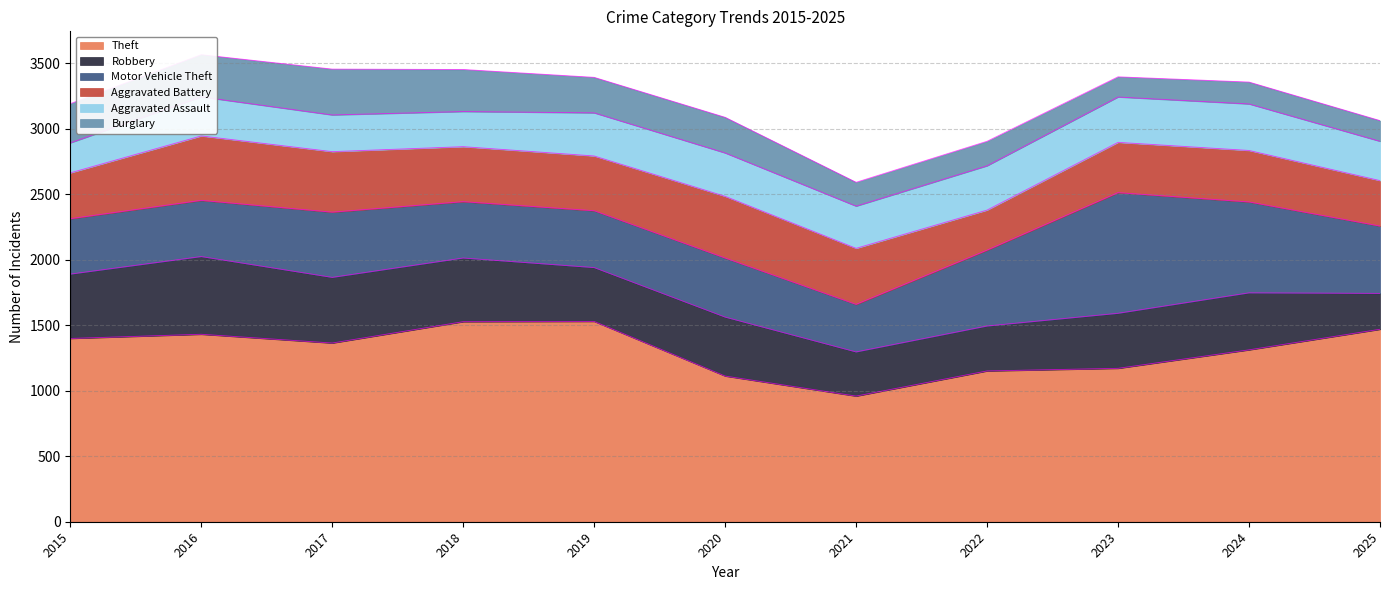

List the series in order of their peak value, lowest first.

Burglary, Aggravated Assault, Aggravated Battery, Robbery, Motor Vehicle Theft, Theft